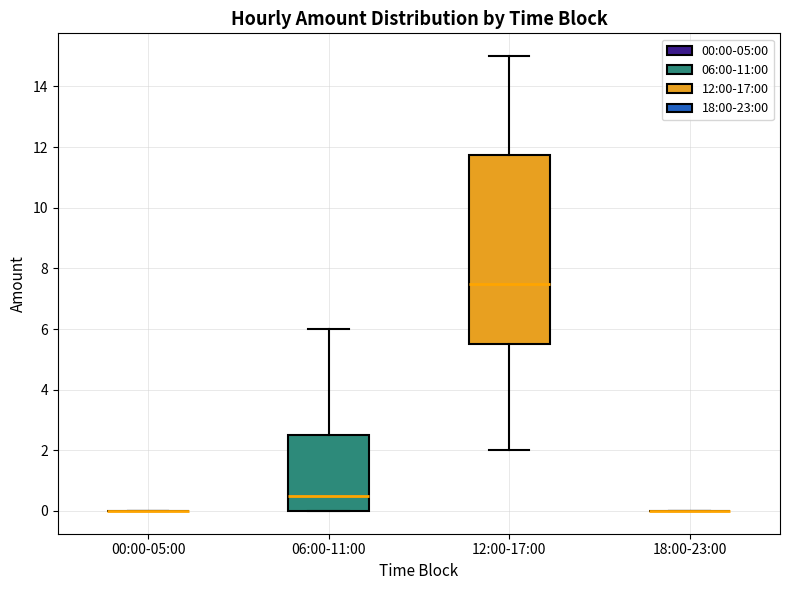

Reading left to right, read every box against the y-axis: the position of its median line, the range the box covers, and the ends of its whiskers. The values are not printed on the chart, so give them approximately, as read against the axis.

00:00-05:00: box collapsed to a line at 0.0, whiskers 0.0 to 0.0
06:00-11:00: median 0.6, box 0.0 to 2.6, whiskers 0.0 to 6.0
12:00-17:00: median 7.6, box 5.6 to 11.8, whiskers 2.0 to 15.0
18:00-23:00: box collapsed to a line at 0.0, whiskers 0.0 to 0.0